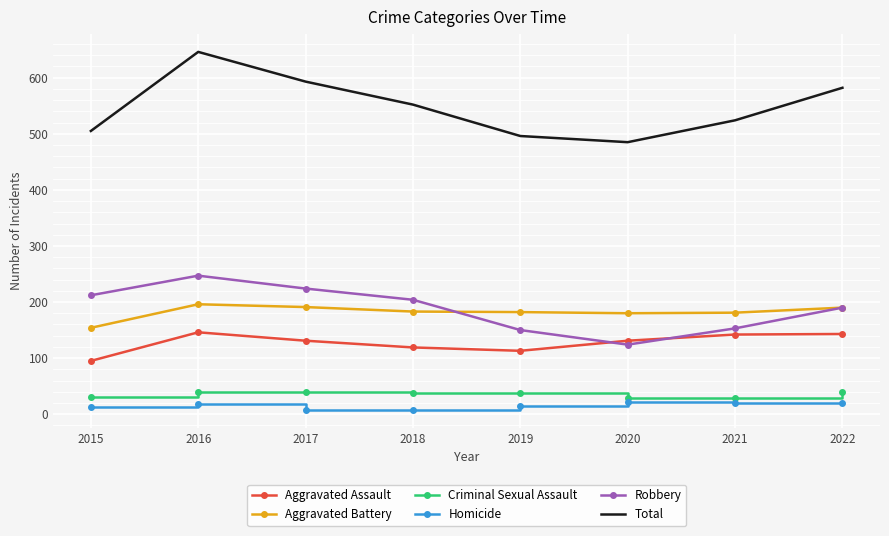

True or false: Aggravated Battery and Homicide cross at least once.

False